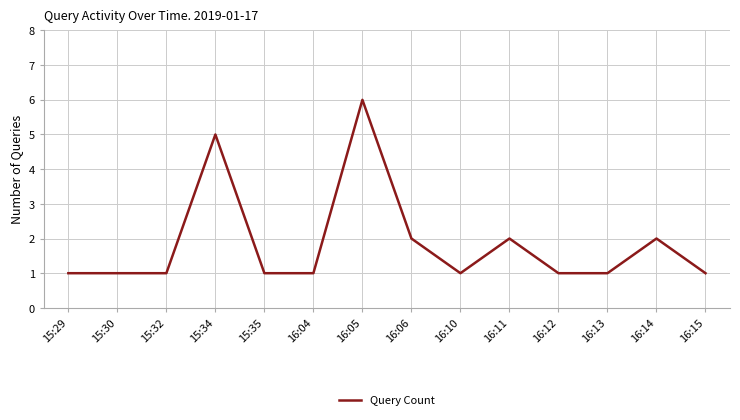

What is the difference between the maximum and minimum values?

5